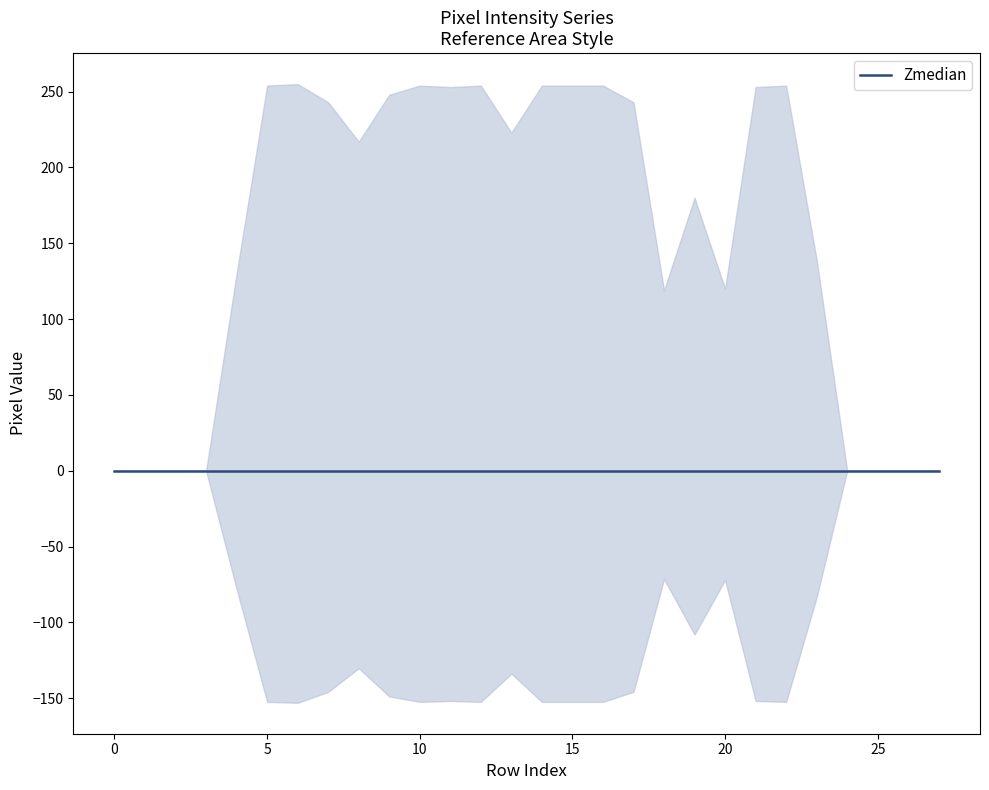

Which label corresponds to the largest value in the chart?

6